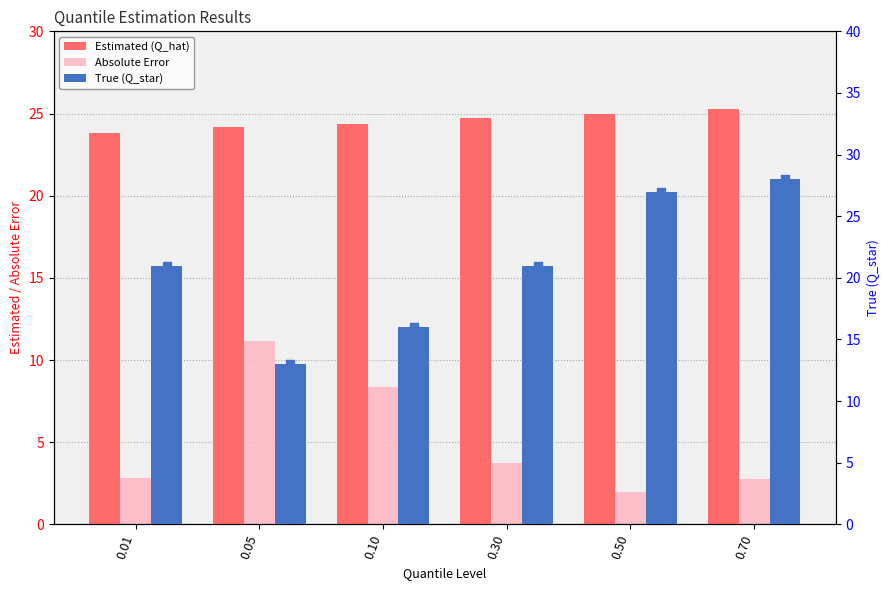

Which series contains the lowest Y value?

Absolute Error